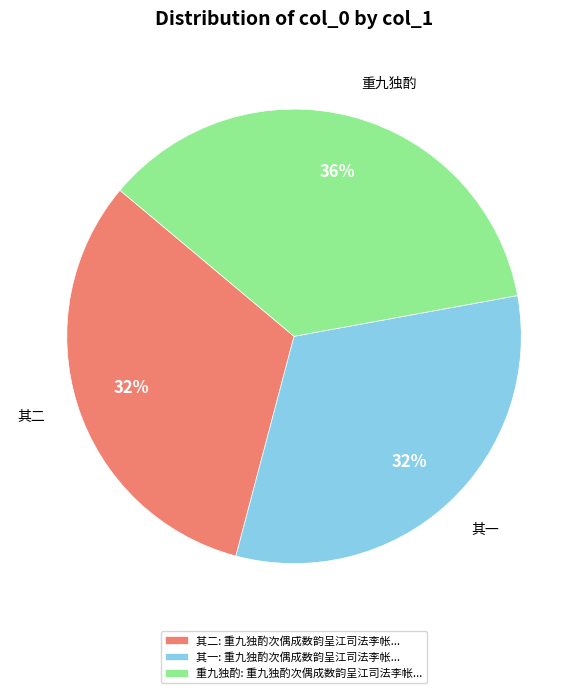

Combined, do 其二 and 其一 account for over 50%?

Yes